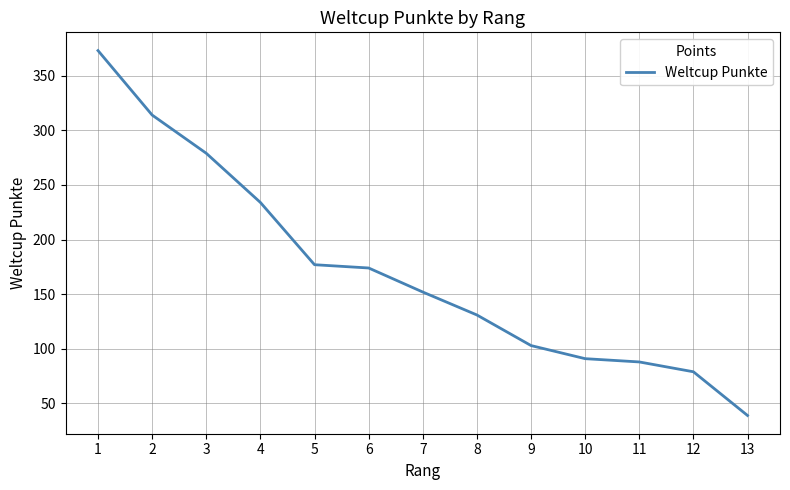

Approximately how many times larger is the value at 11 compared to 5?

0.5